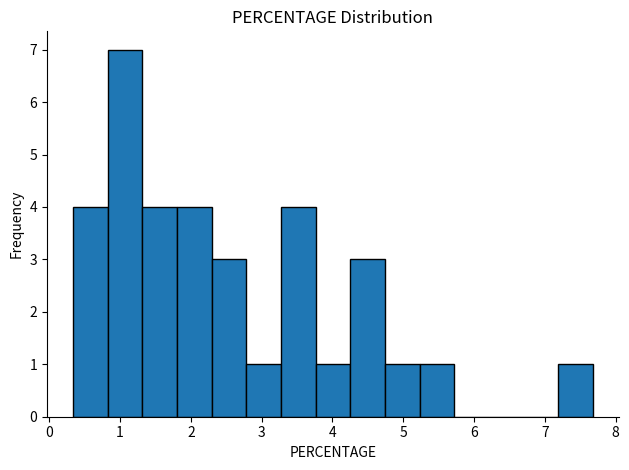

Reading left to right, transcribe this chart: for each bar, give the range it covers on the x-axis and its height. Neither the bar edges nor the heights are printed on the chart, so give them approximately, as read against the axes.

0.3 to 0.8: 4
0.8 to 1.3: 7
1.3 to 1.8: 4
1.8 to 2.3: 4
2.3 to 2.8: 3
2.8 to 3.3: 1
3.3 to 3.8: 4
3.8 to 4.3: 1
4.3 to 4.7: 3
4.7 to 5.2: 1
5.2 to 5.7: 1
5.7 to 6.2: 0
6.2 to 6.7: 0
6.7 to 7.2: 0
7.2 to 7.7: 1